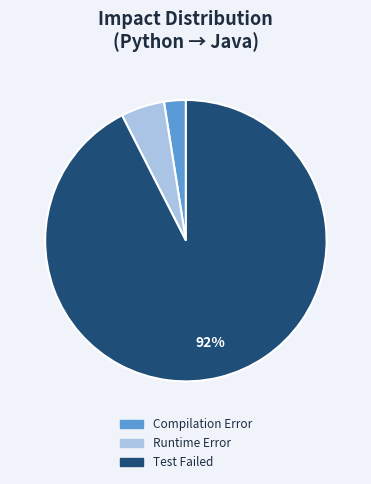

Combined, do Test Failed and Compilation Error account for over 50%?

Yes